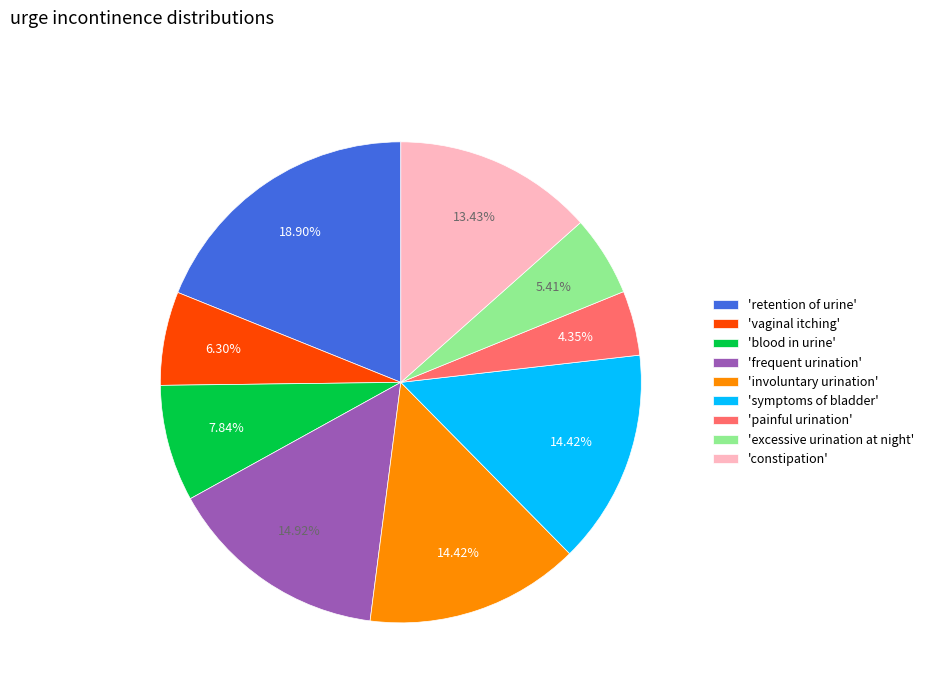

What is the largest slice in the pie chart?

'retention of urine'